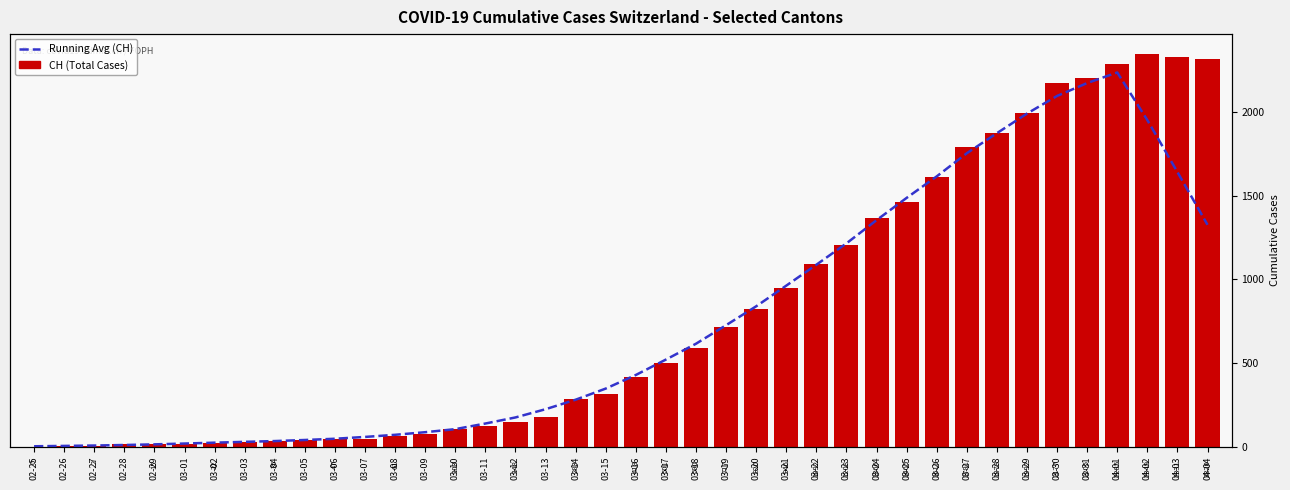

Reading right to left, what are all the values shown in this chart?

Running Avg (CH): 1326.4	1641.4	1952.4	2237.0	2173.9	2096.7	1991.3	1874.1	1754.3	1615.9	1487.3	1354.1	1215.4	1087.7	962.7	839.1	726.3	615.4	520.7	428.6	347.3	280.7	223.9	174.7	138.3	104.7	86.4	70.9	58.1	47.3	39.9	33.4	28.7	23.9	18.6	13.7	9.9	6.7	4.4	2.3
CH (Total): 2320.0	2331.0	2349.0	2285.0	2205.0	2177.0	1992.0	1878.0	1791.0	1611.0	1465.0	1366.0	1208.0	1092.0	946.0	820.0	717.0	590.0	501.0	418.0	316.0	283.0	175.0	148.0	124.0	103.0	74.0	61.0	48.0	47.0	39.0	35.0	27.0	22.0	16.0	15.0	13.0	2.0	1.0	0.0